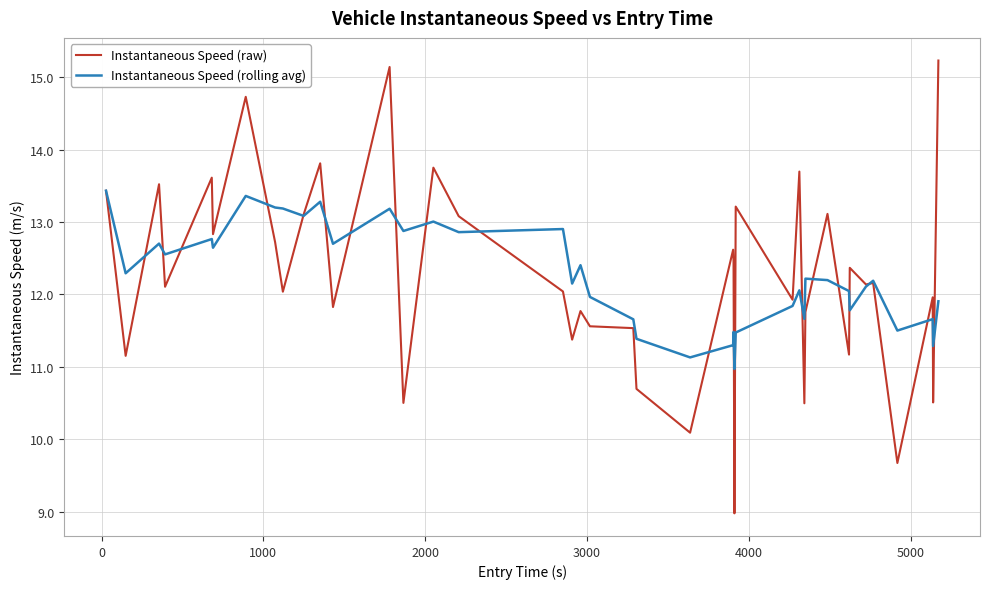

What is the minimum value for Instantaneous Speed (raw)?

9.0